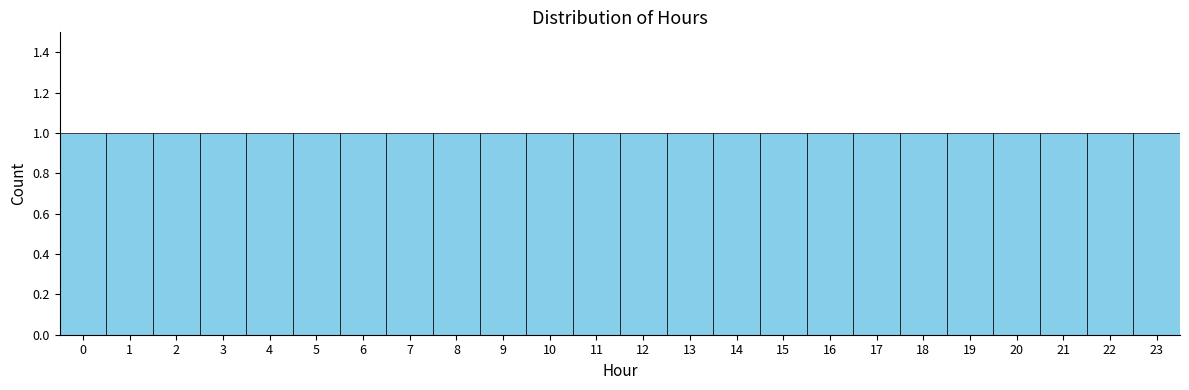

What is the height of the bar covering 13.5 to 14.5 on the x-axis? The values are not printed on the chart, so give them approximately, as read against the axis.

1